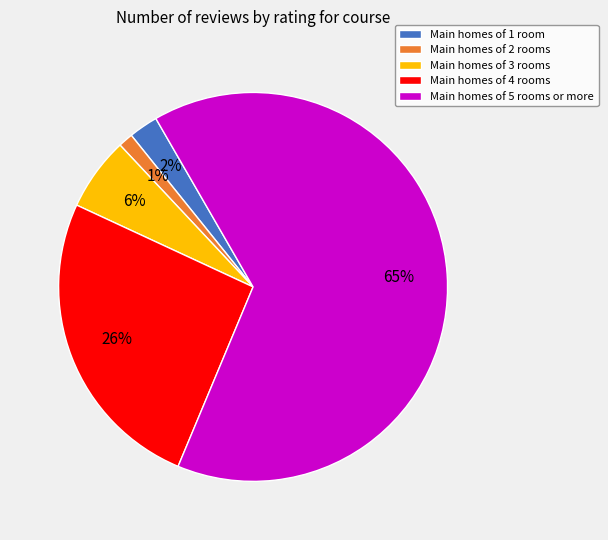

Is it true that Main homes of 2 rooms is 11% of the pie?

False